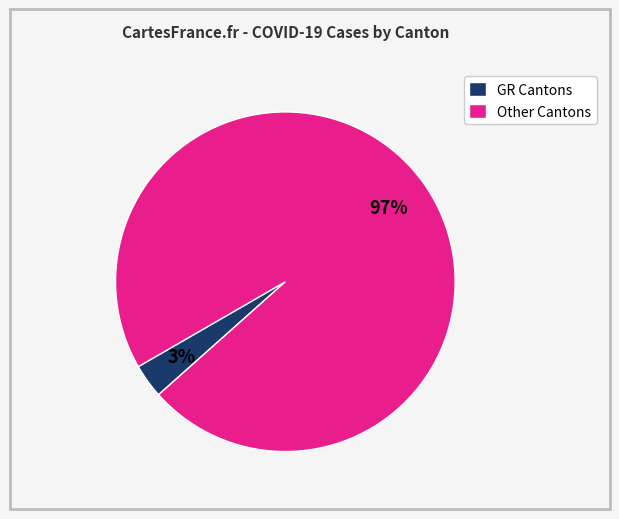

What percentage is the Other Cantons slice, to the nearest percent?

97%